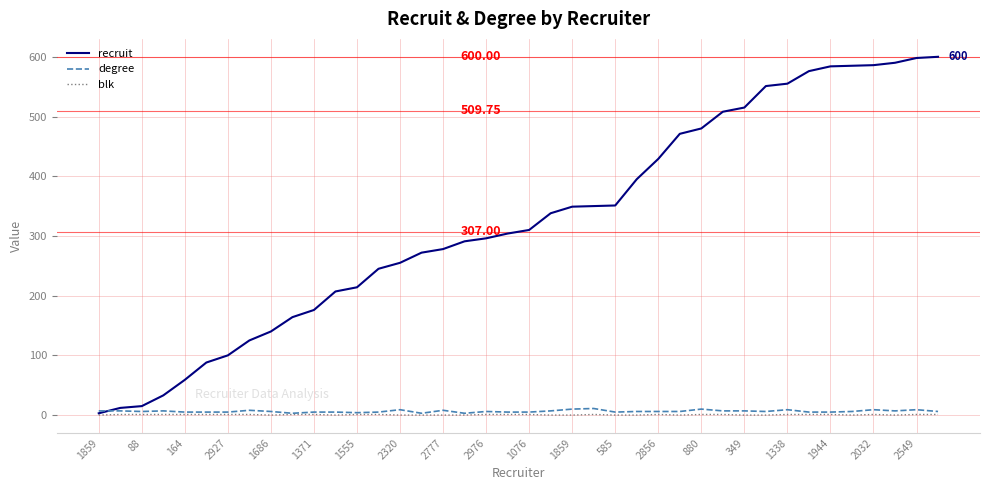

Which series has the largest total across all categories?

recruit